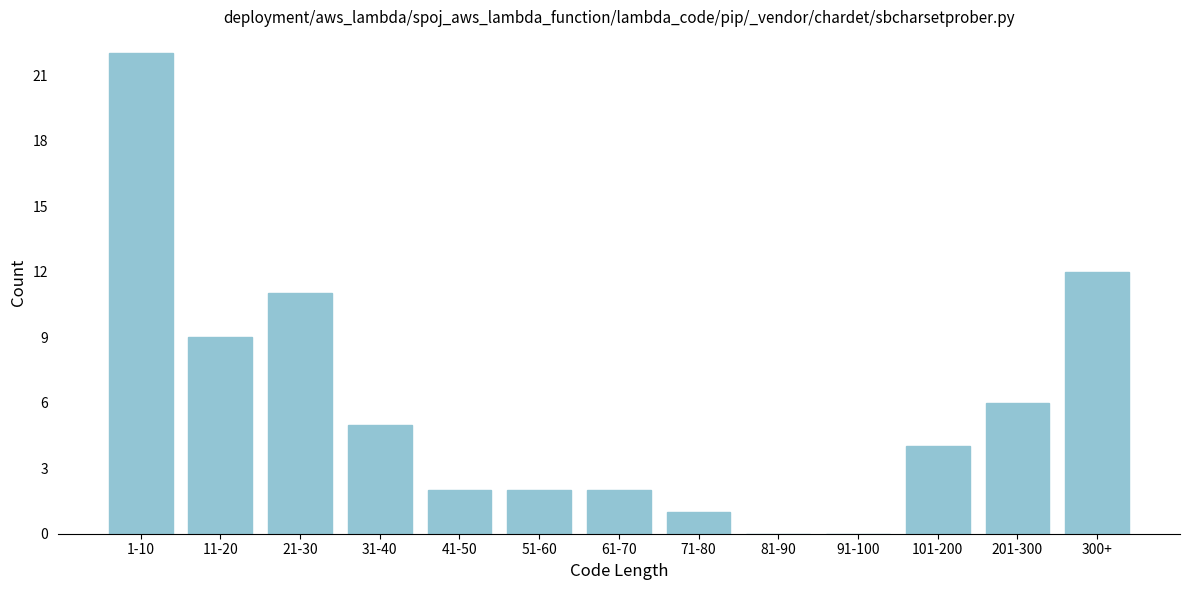

Reading left to right, extract all data points from this chart.

1-10=22	11-20=9	21-30=11	31-40=5	41-50=2	51-60=2	61-70=2	71-80=1	81-90=0	91-100=0	101-200=4	201-300=6	300+=12